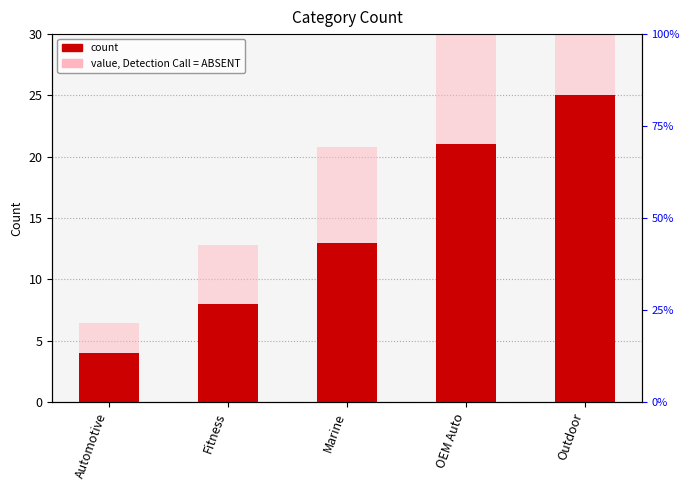

How many categories are shown in the chart?

5